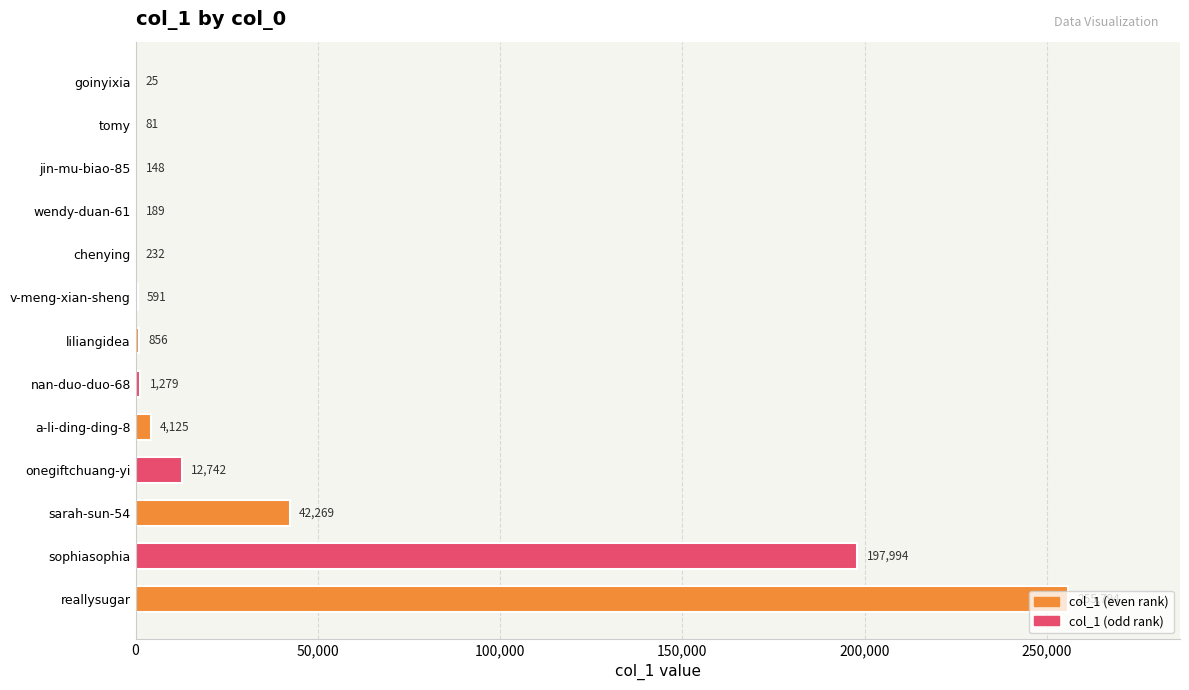

How many categories are shown in the chart?

13